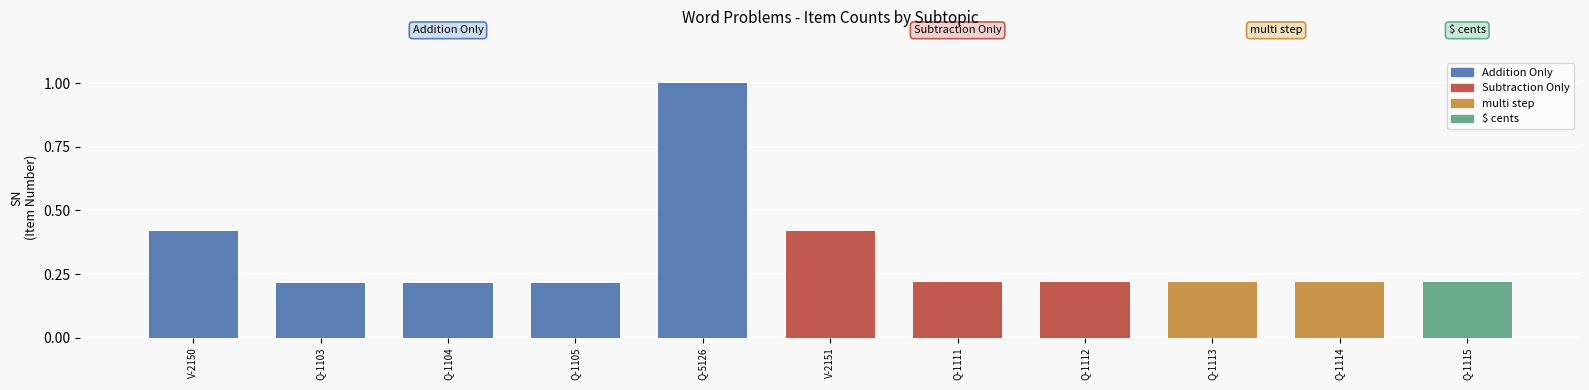

What position from the right is V-2151?

6